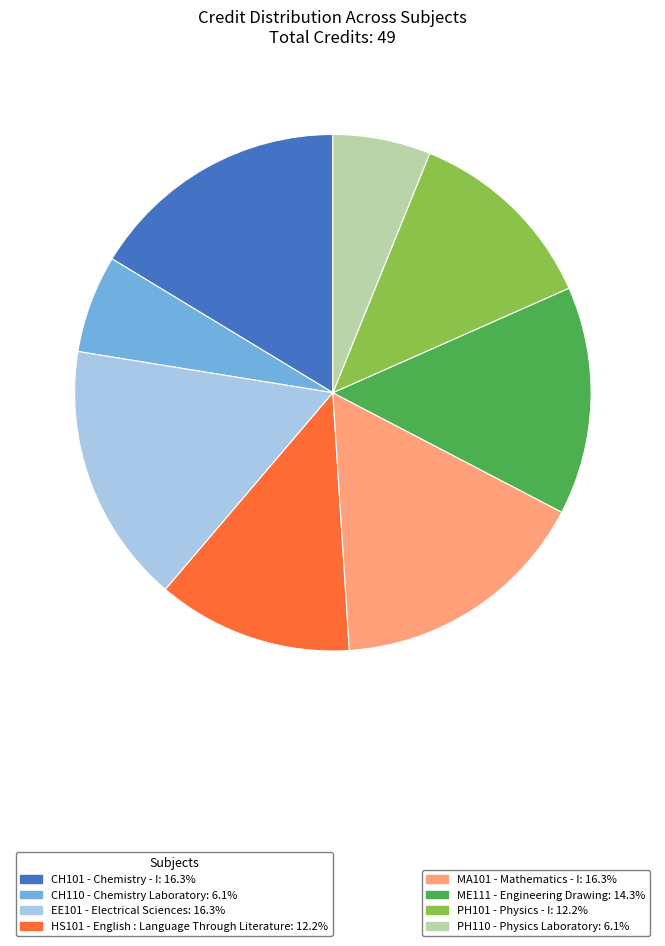

Does any single category account for the majority?

No